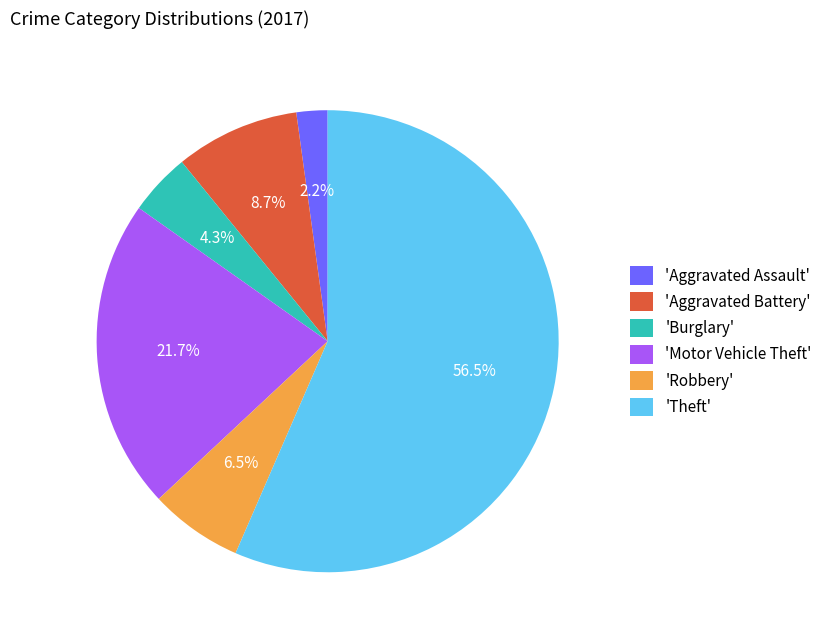

To the nearest percent, what is the average slice percentage?

17%